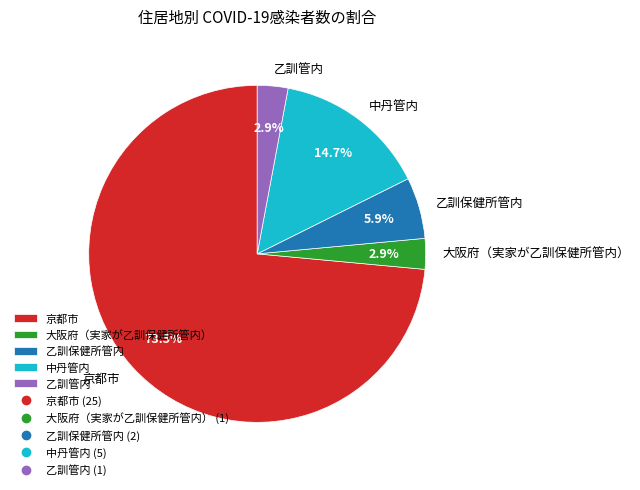

Does 京都市 represent more than half of the total?

Yes